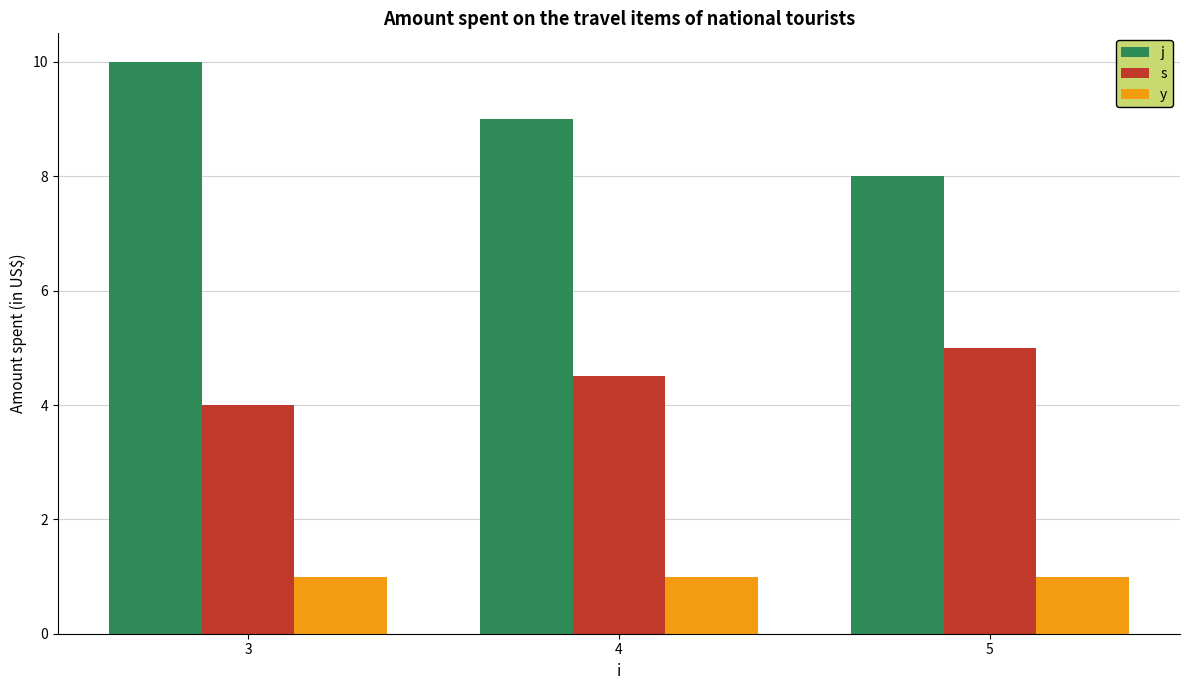

What are all the series names shown in the legend?

j, s, y